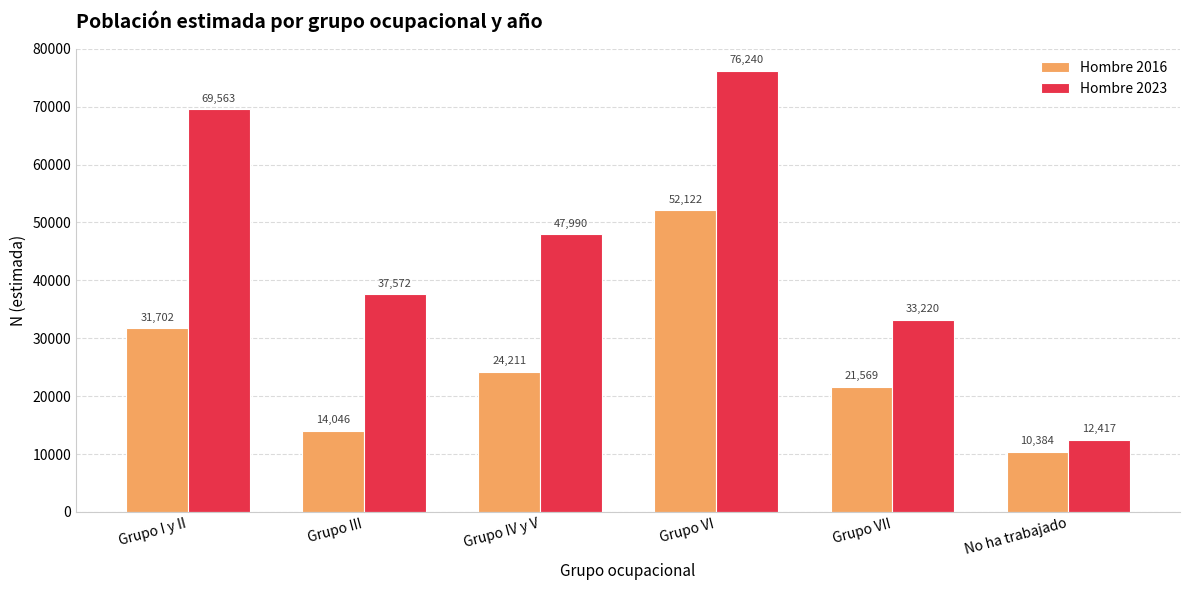

How many series are shown in this chart?

2